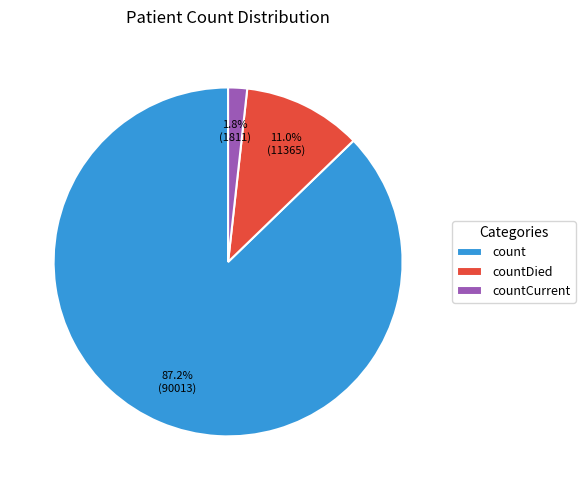

Which has a higher value, countDied or count?

count